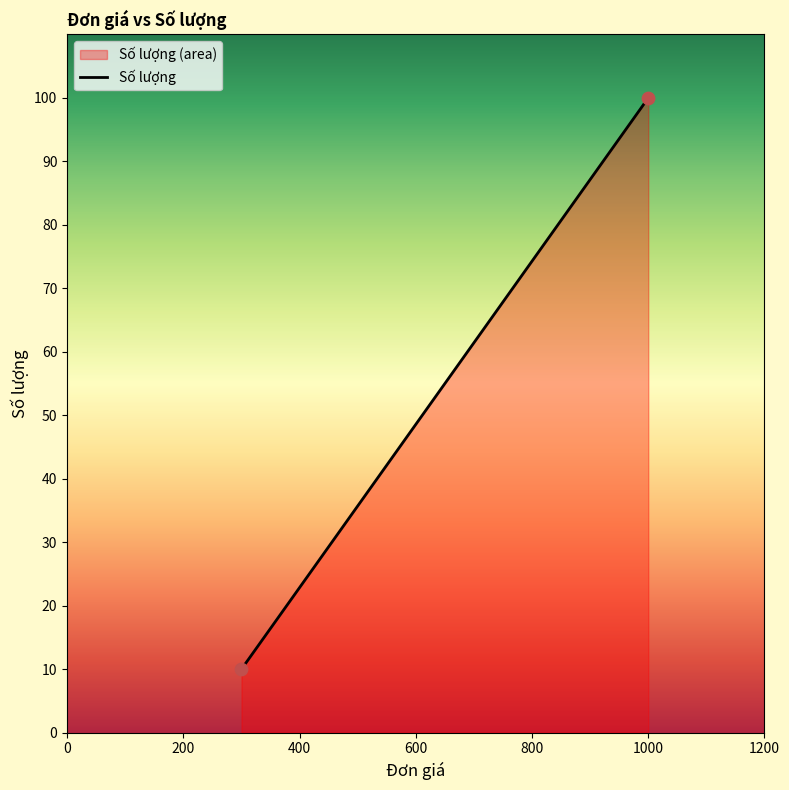

What is the average Y value?

55